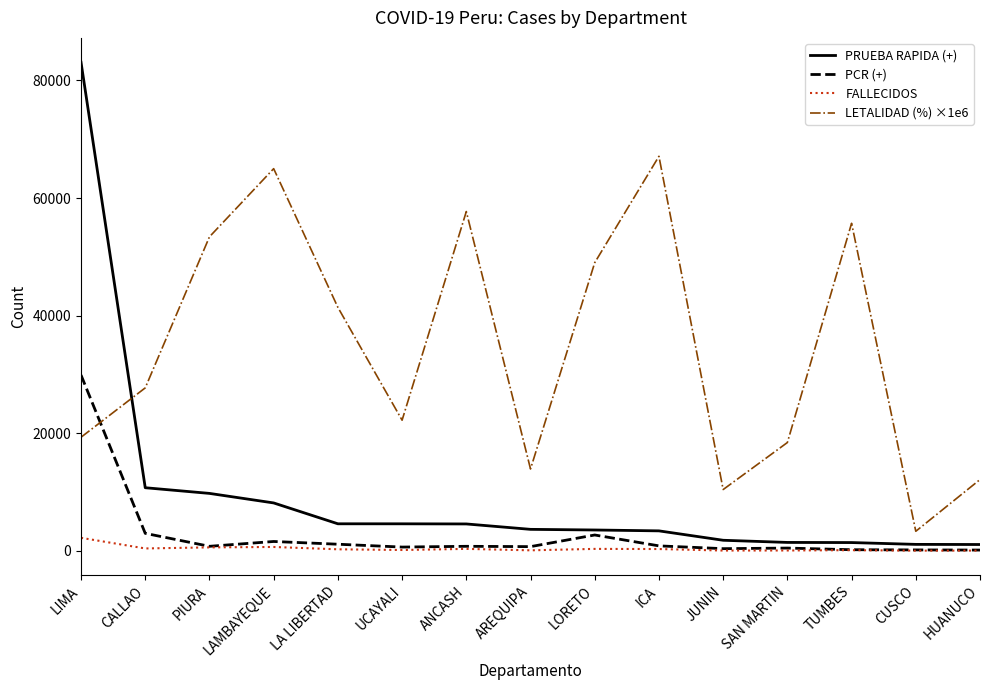

Rank the series by their maximum value, from highest to lowest.

PRUEBA RAPIDA (+), LETALIDAD (%) ×1e6, PCR (+), FALLECIDOS